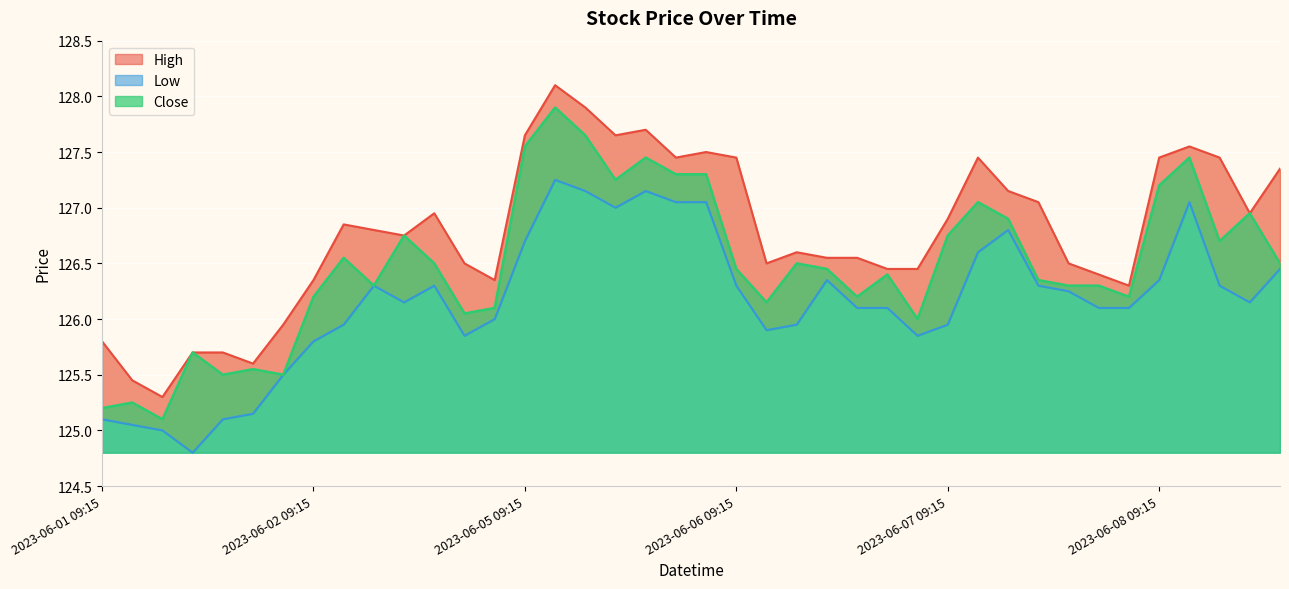

What is the difference between the Close values at 2023-06-01 09:15 and 2023-06-07 14:15?

1.1